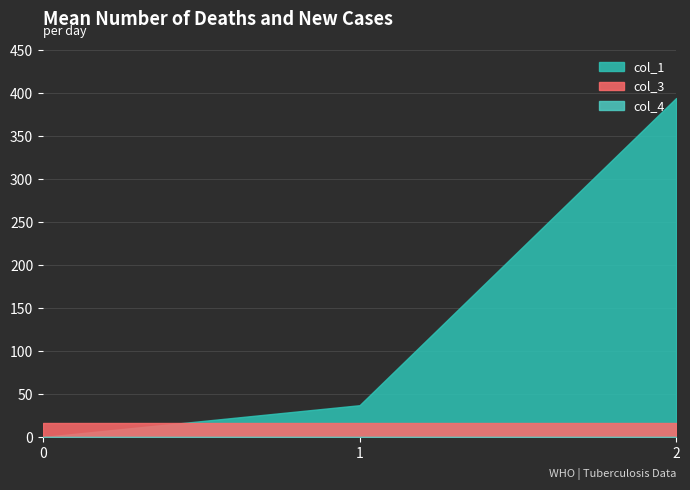

List the labels in order of col_4 value, largest first.

0, 1, 2